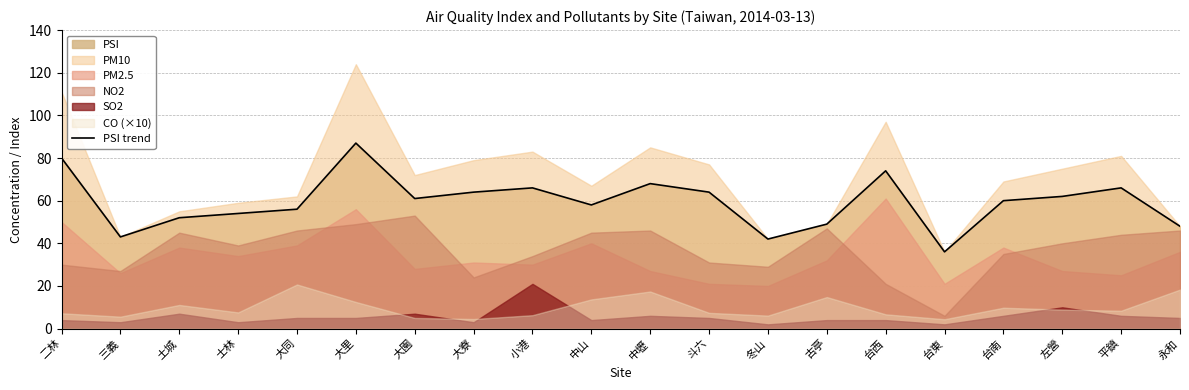

What is the change in value from 冬山 to 台南?

+18